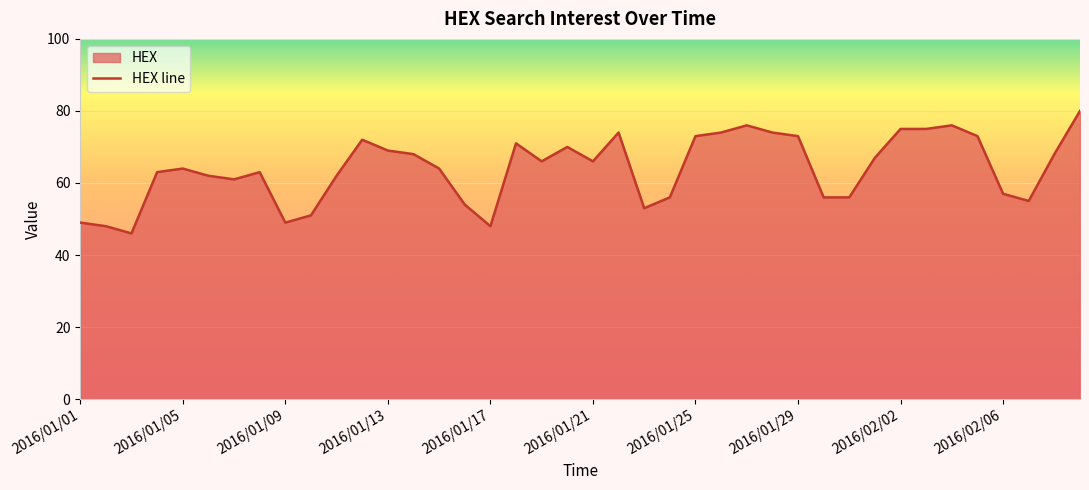

What is the difference between the maximum and second lowest values?

32